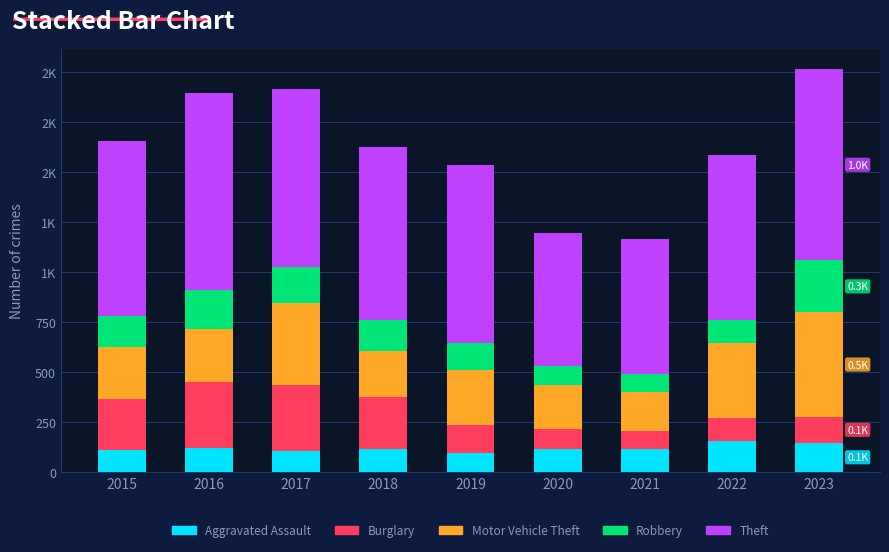

Does the chart contain any negative values?

No